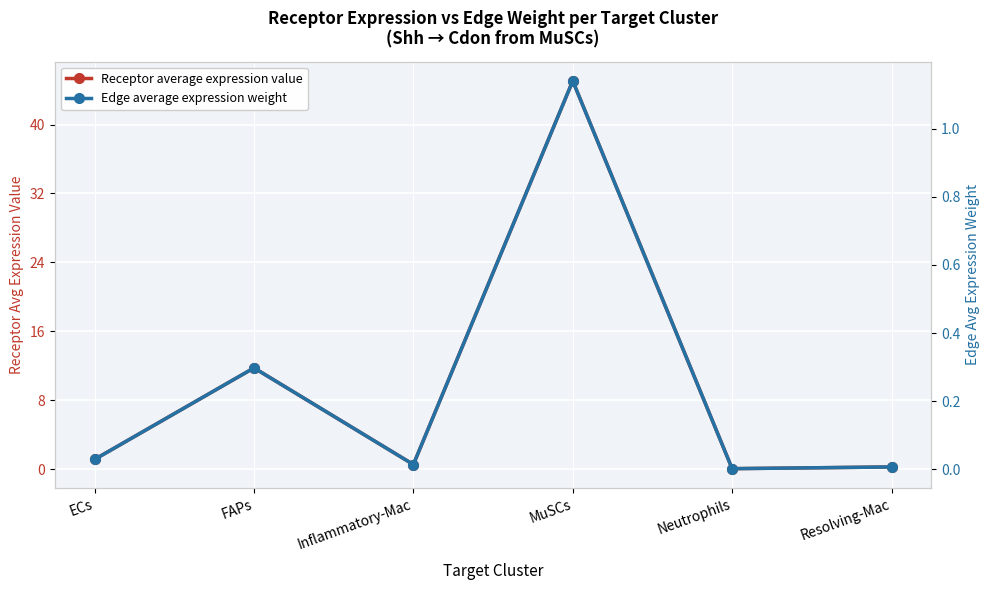

Reading left to right, list all the values displayed in this chart.

Receptor average expression value: ECs=1.1	FAPs=11.7	Inflammatory-Mac=0.5	MuSCs=45.1	Neutrophils=0.1	Resolving-Mac=0.2
Edge average expression weight: ECs=0.0	FAPs=0.3	Inflammatory-Mac=0.0	MuSCs=1.1	Neutrophils=0.0	Resolving-Mac=0.0